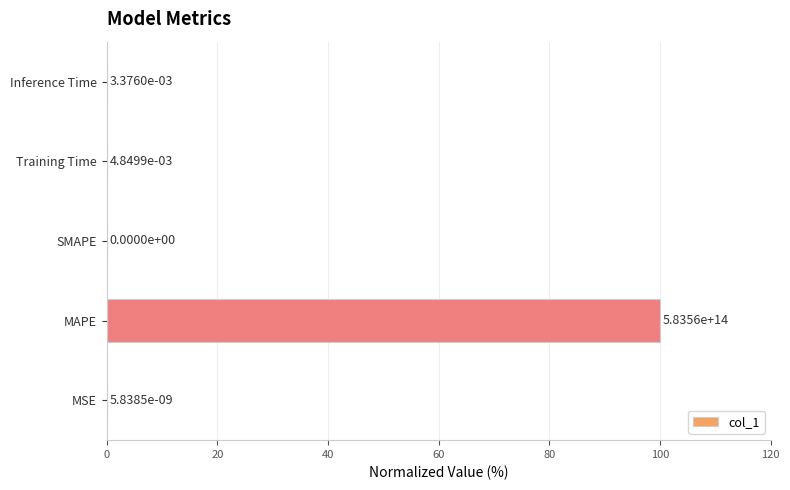

What is the greatest value displayed?

100.0